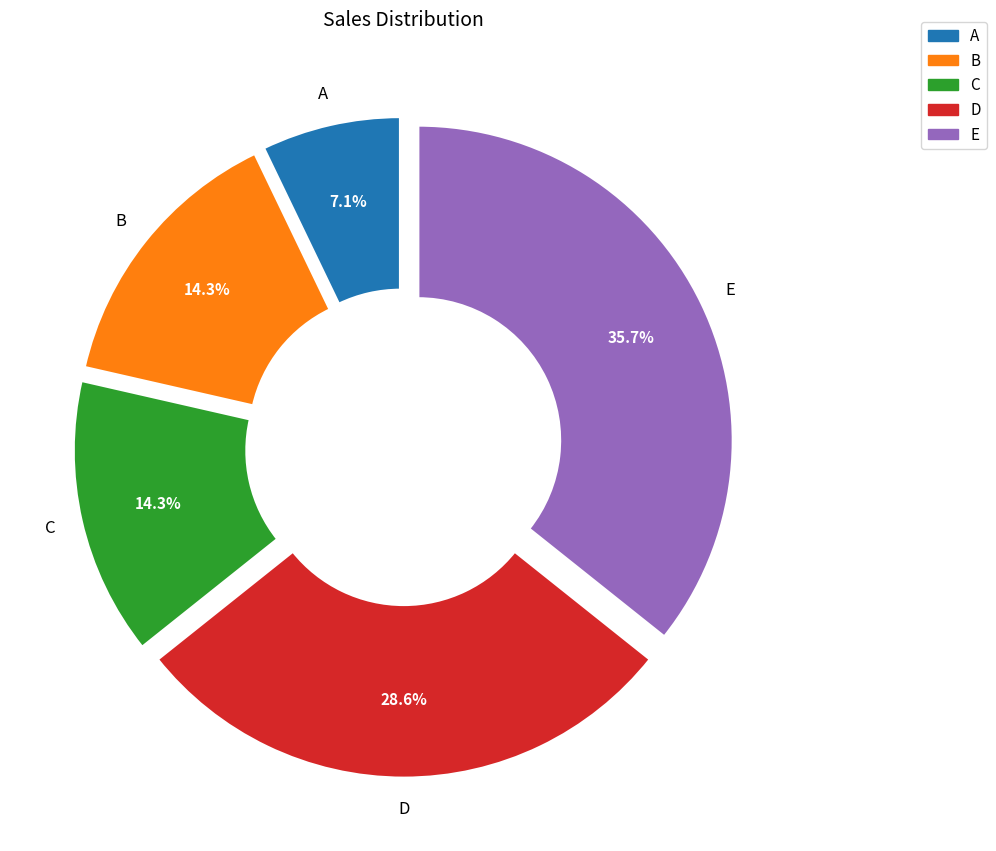

What percentage is NOT represented by A?

92.9%